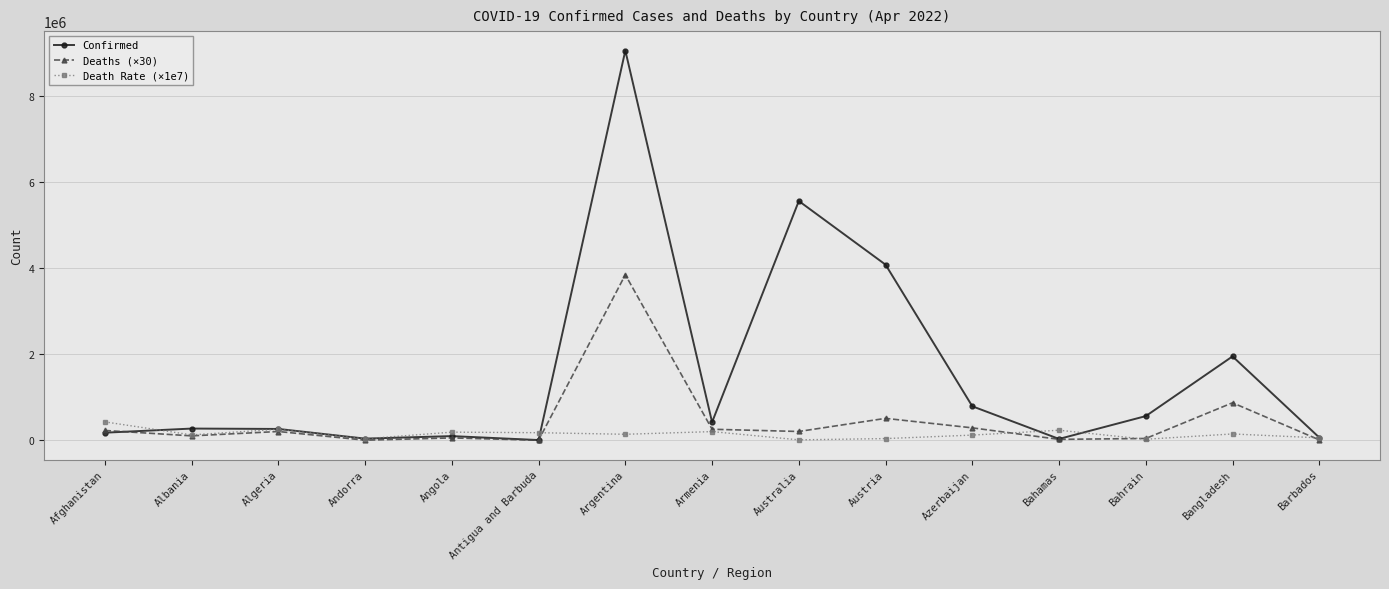

What is the value of the Deaths (×30) point at the 5th from the left?

57000.0